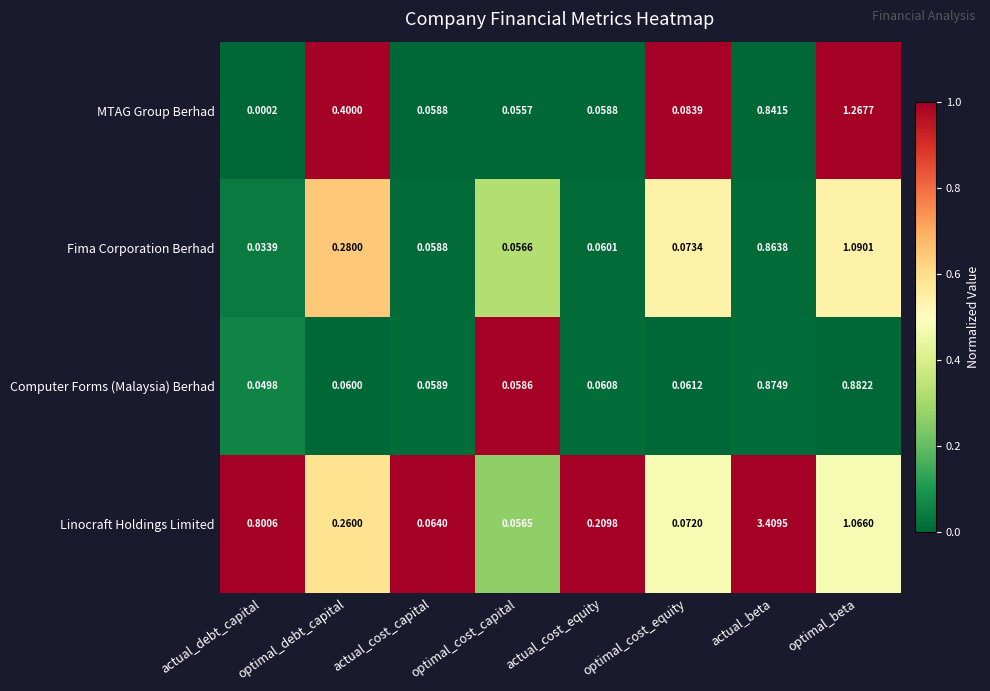

Which series changed the most between optimal_cost_capital and actual_cost_equity?

Linocraft Holdings Limited